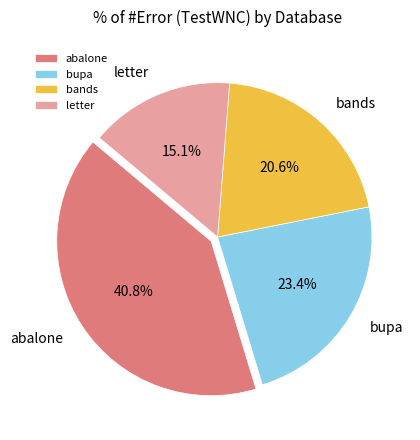

Which slice is the largest?

abalone